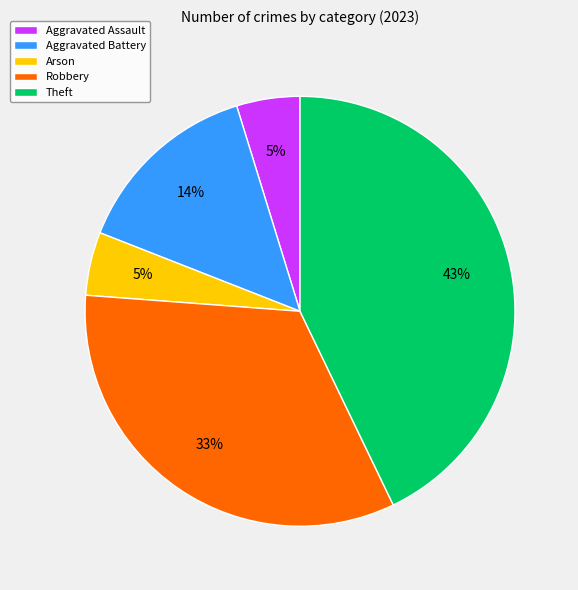

Do Aggravated Battery and Robbery together represent more than half of the pie?

No